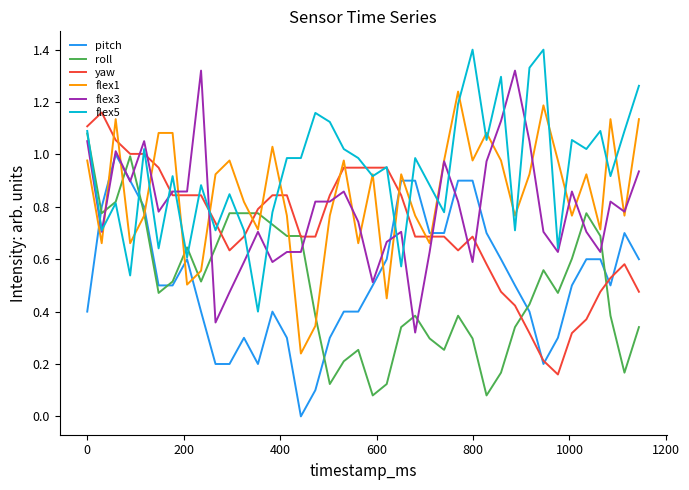

After their last crossing, which series has the higher values: pitch or roll?

pitch